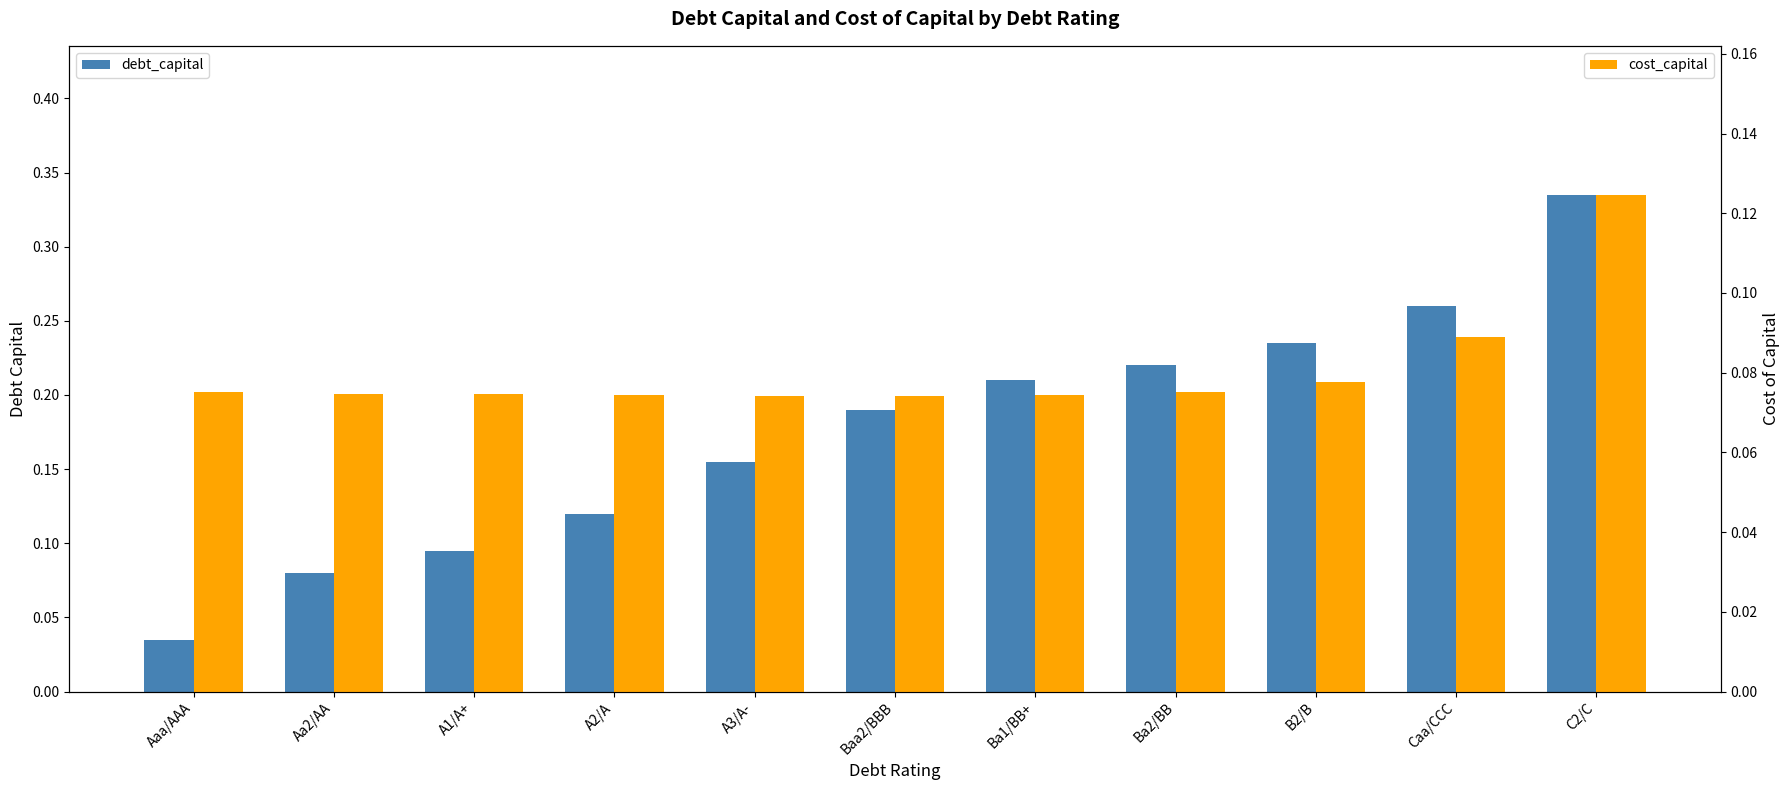

What is the minimum value for cost_capital?

0.1